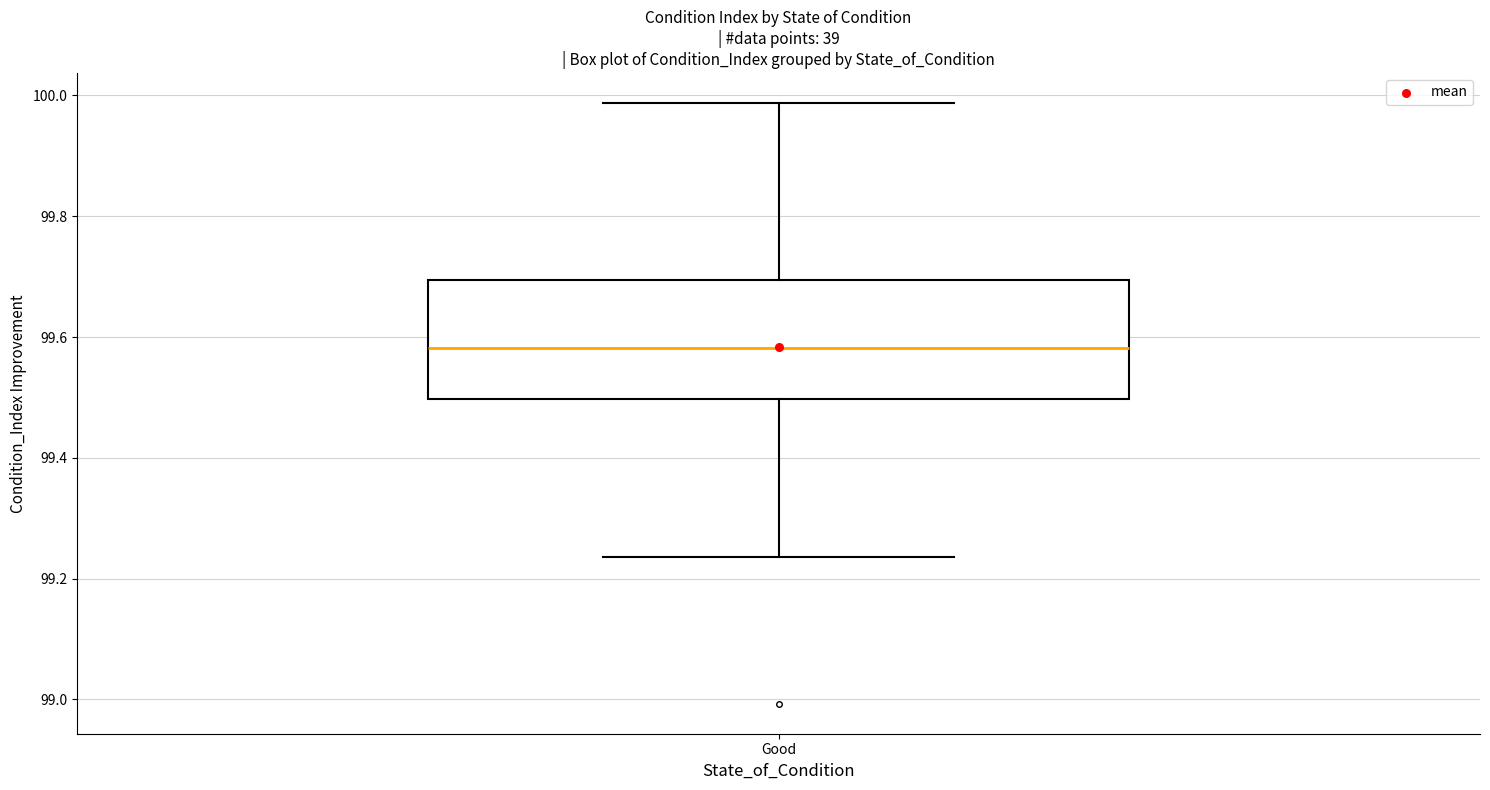

Transcribe this box plot: give where the median line is, the range the box spans, and where the two whiskers end, as read against the y-axis. The values are not printed on the chart, so give them approximately, as read against the axis.

median 99.58, box 99.50 to 99.70, whiskers 99.24 to 99.98